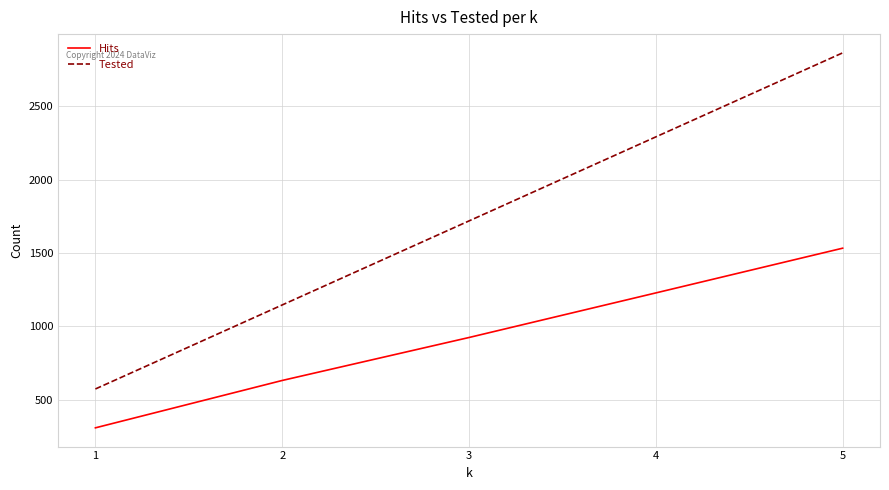

What is the approximate value of Tested at 2?

1146